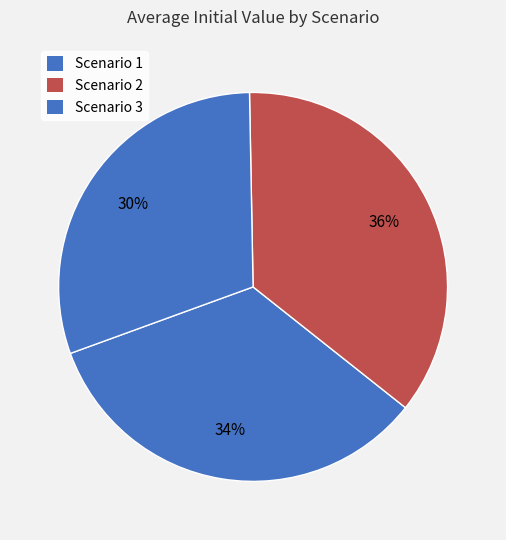

What is the ratio of the value at Scenario 3 to the value at Scenario 1?

0.9